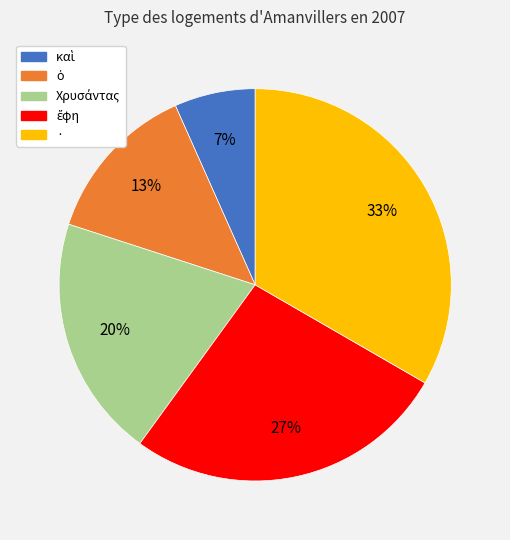

How many slices are in this pie chart?

5